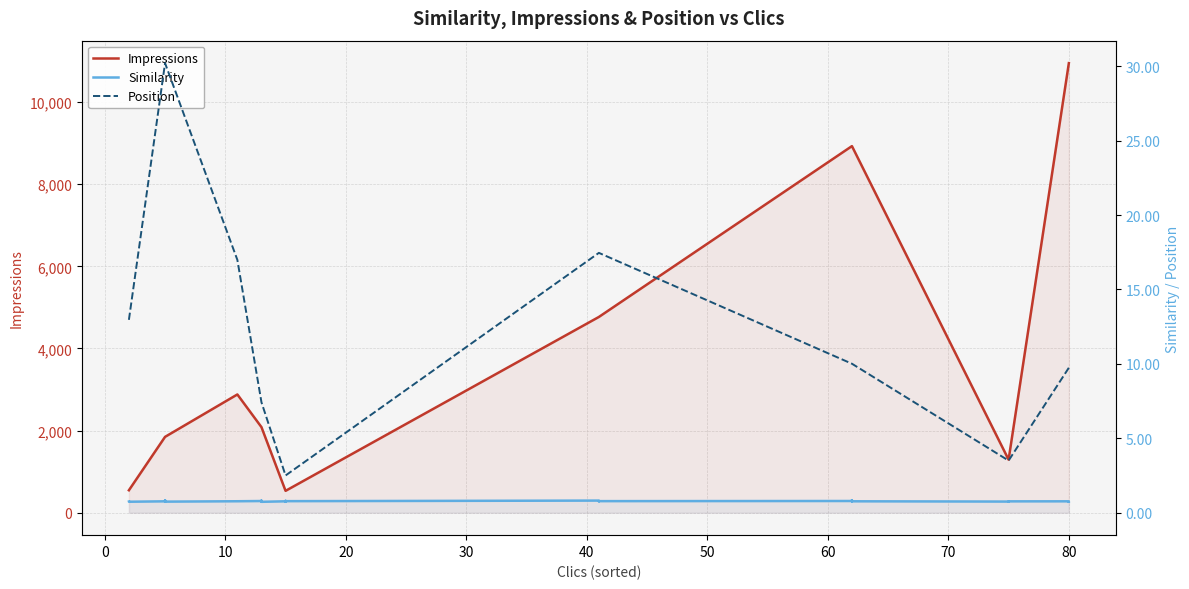

How many series are shown in this chart?

3